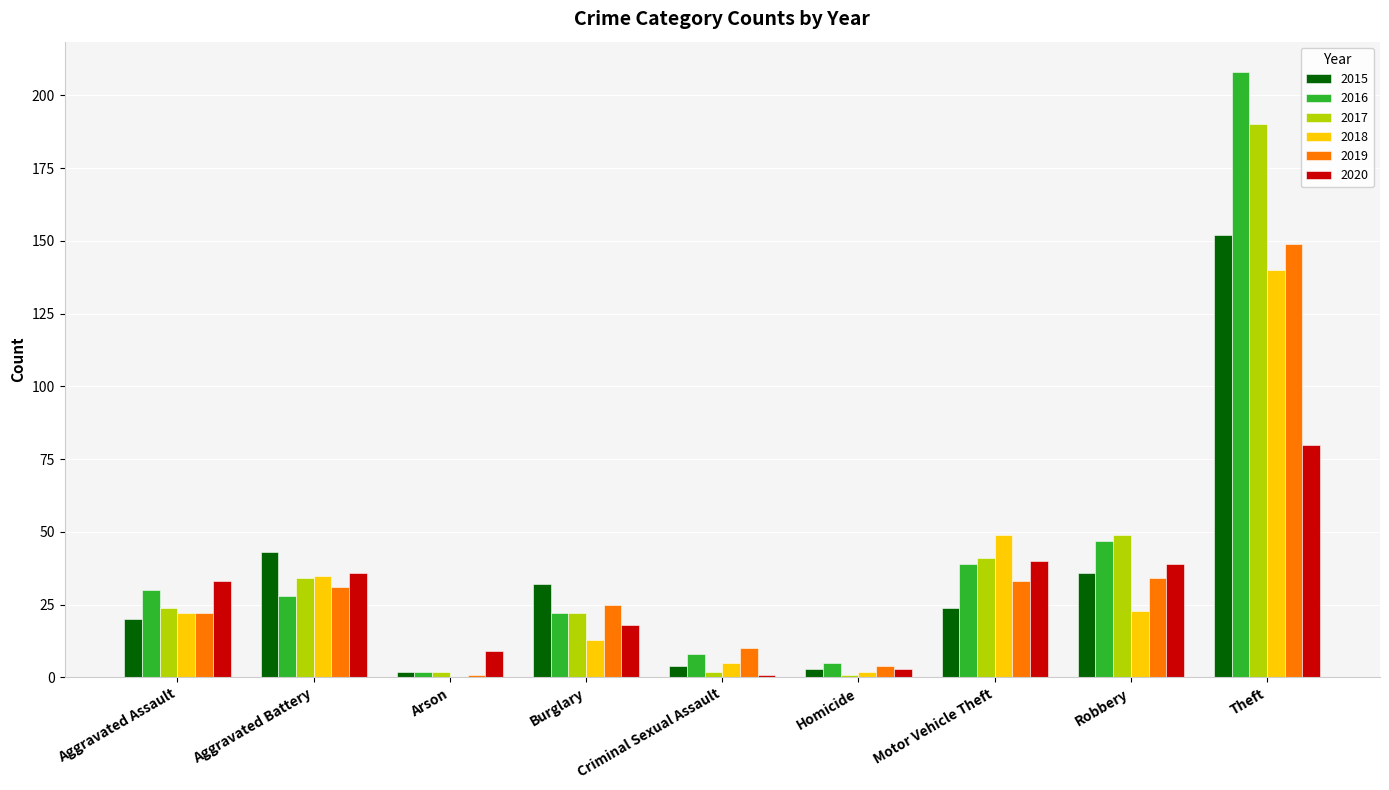

What is the sum of all 2018 values?

289